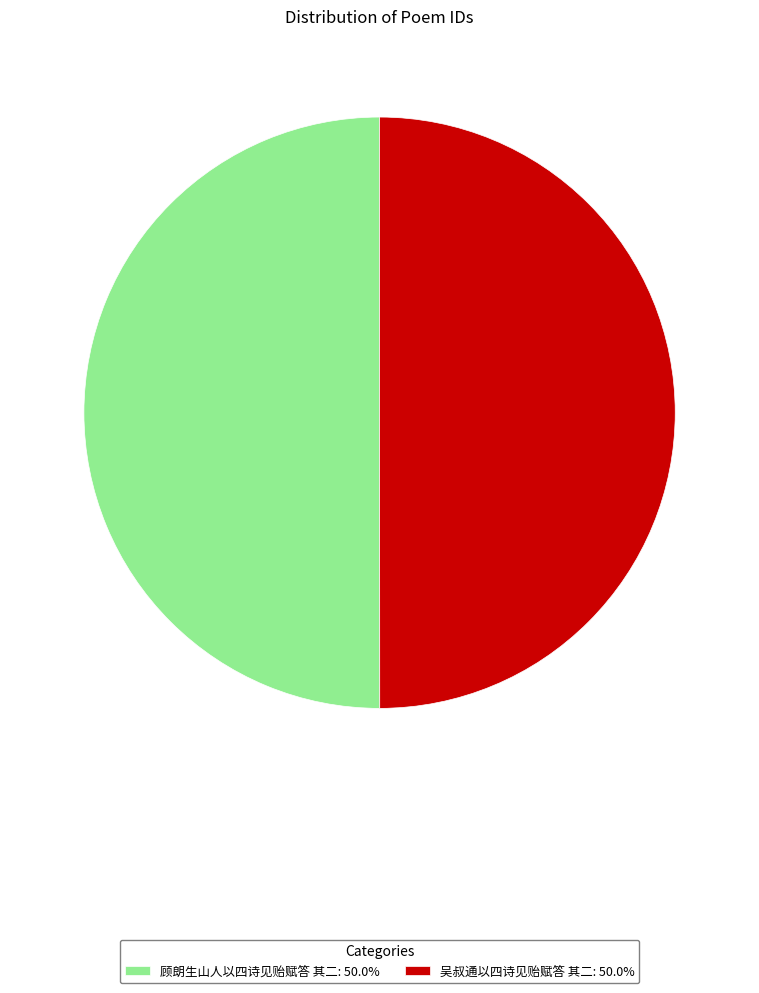

How many slices are in this pie chart?

2